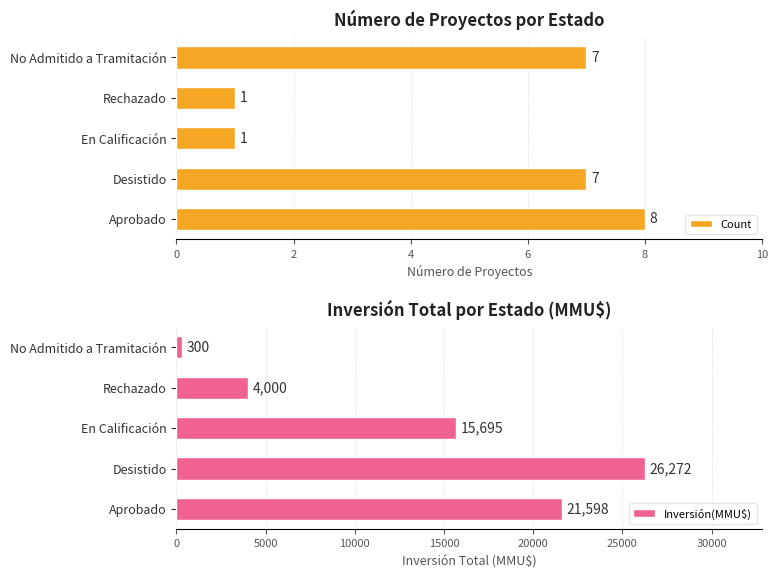

How many data points in Inversión(MMU$) are less than 15695?

2